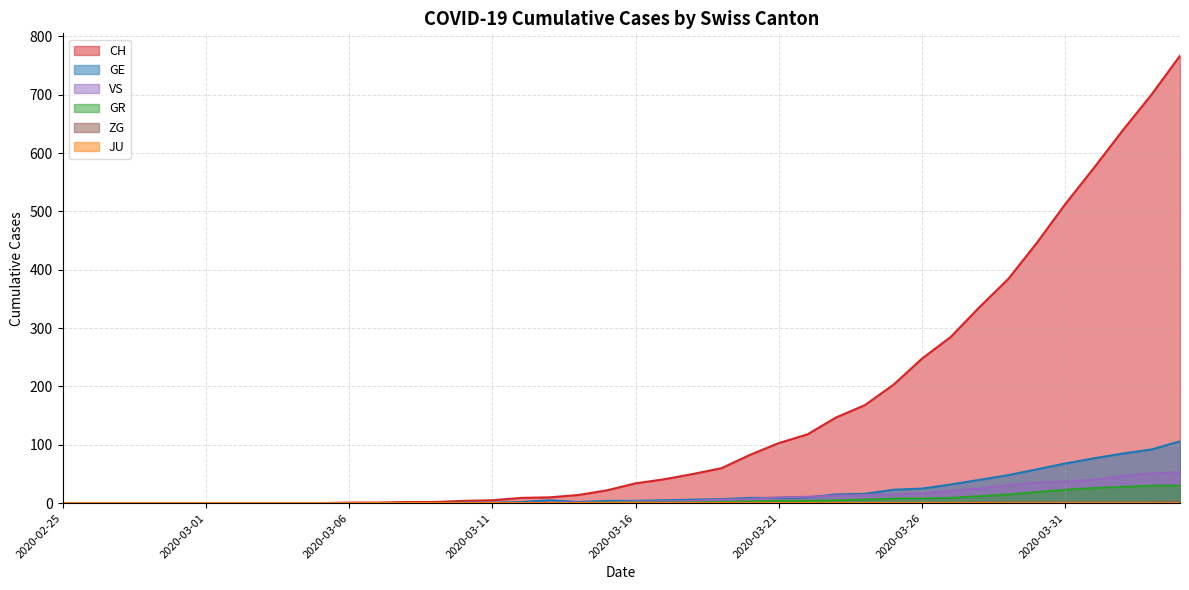

What is the difference between the second highest and second lowest values in the ZG series?

1